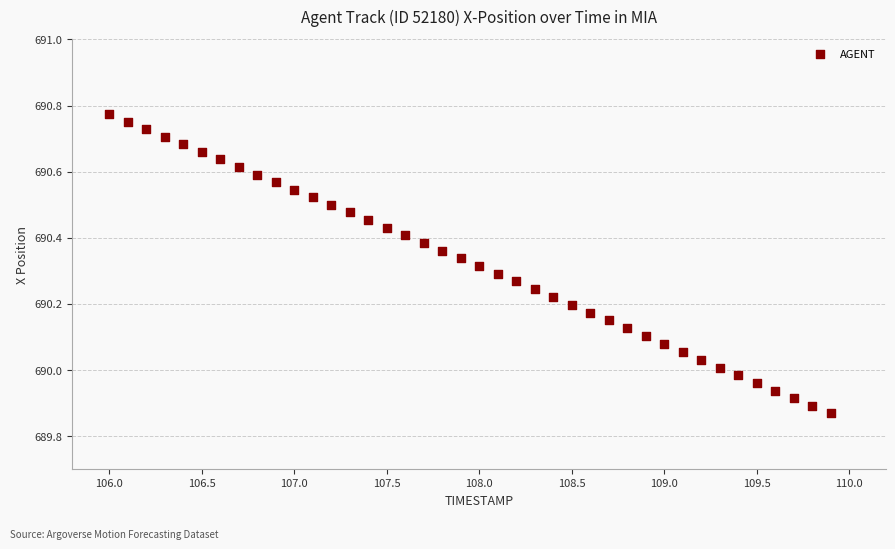

What is the range of Y values (max minus min)?

0.9